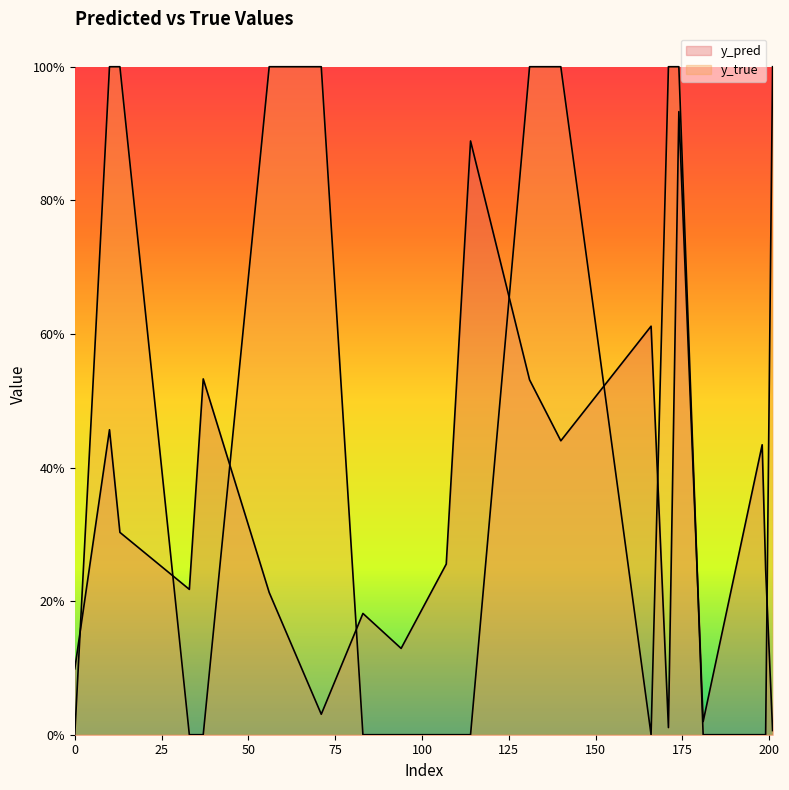

Reading left to right, list all the values displayed in this chart.

y_pred: 0=0.1	10=0.5	13=0.3	33=0.2	37=0.5	56=0.2	71=0.0	83=0.2	94=0.1	107=0.3	114=0.9	131=0.5	140=0.4	166=0.6	171=0.0	174=0.9	181=0.0	198=0.4	199=0.2	201=0.0
y_true: 0=0.0	10=1.0	13=1.0	33=0.0	37=0.0	56=1.0	71=1.0	83=0.0	94=0.0	107=0.0	114=0.0	131=1.0	140=1.0	166=0.0	171=1.0	174=1.0	181=0.0	198=0.0	199=0.0	201=1.0